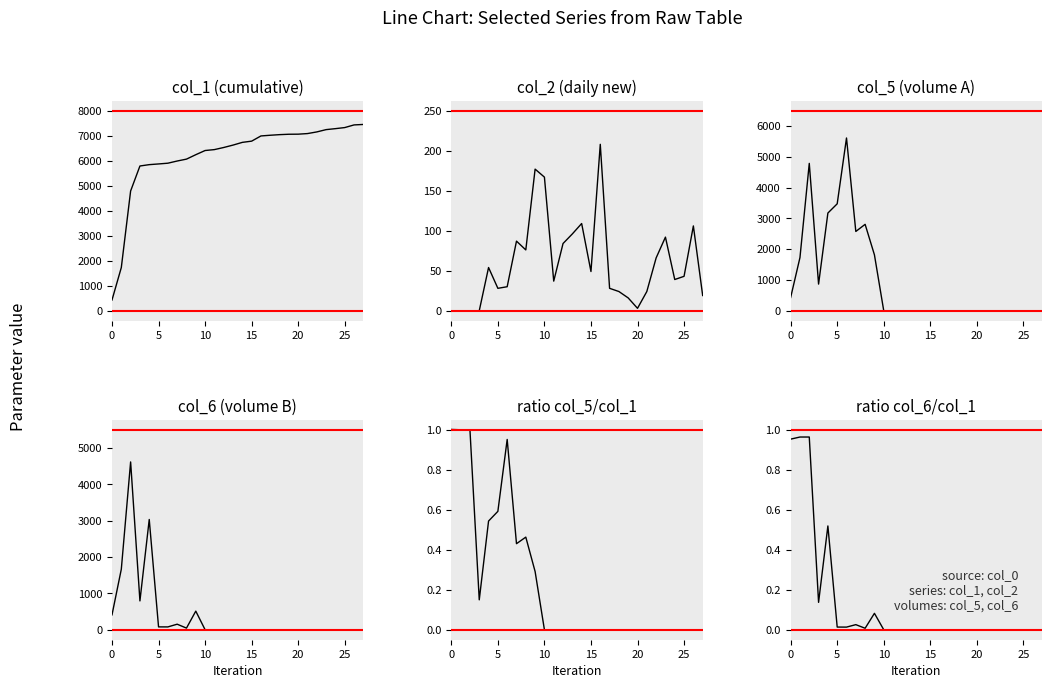

What is the difference between the second highest and second lowest values in the col_5/col_1 series?

1.0